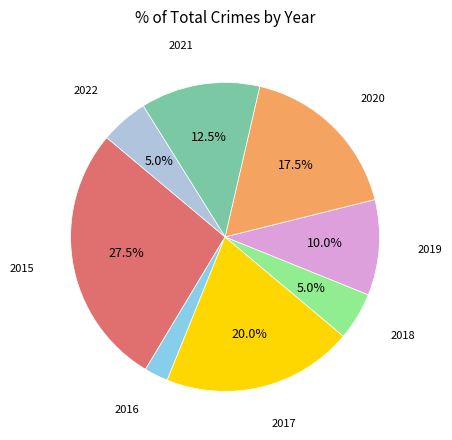

Is there any slice that represents more than half of the pie?

No